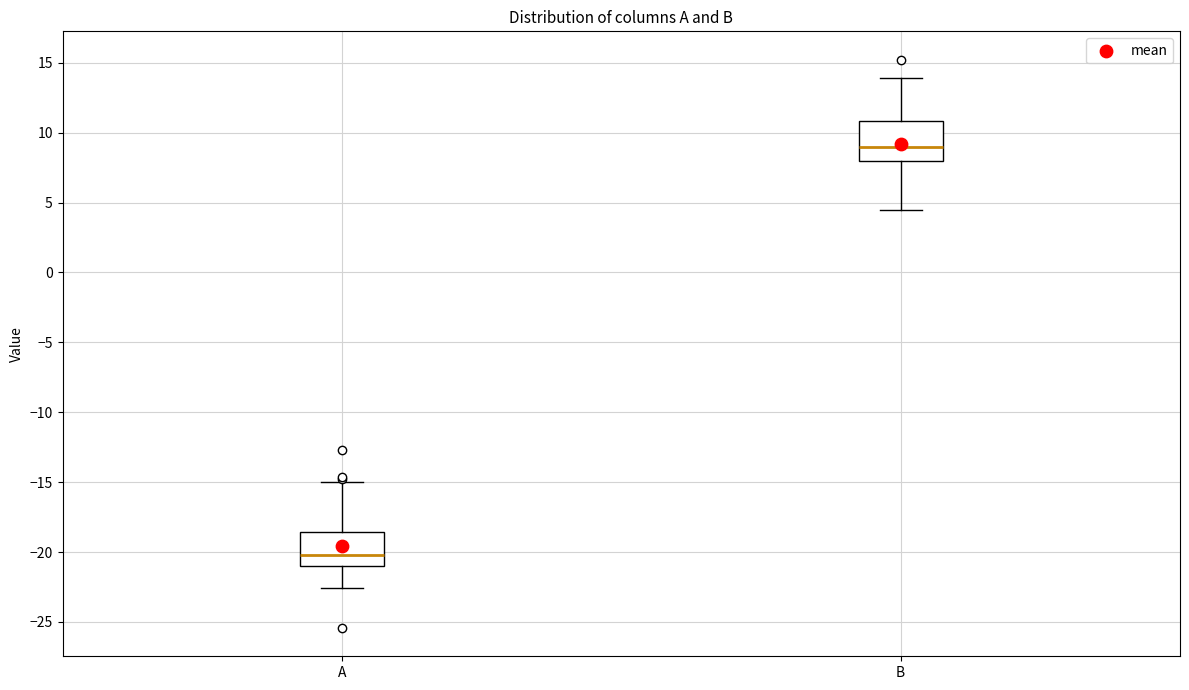

Which box has the highest median line?

B